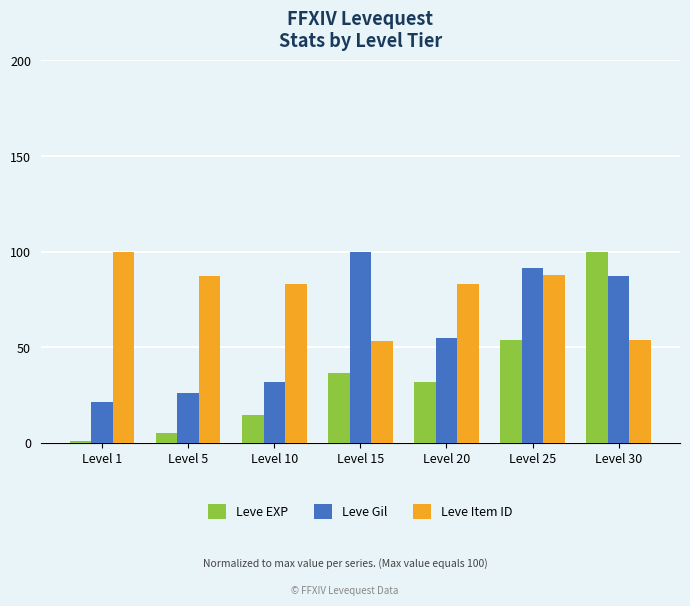

Read the Leve Gil value at Level 5.

26.3